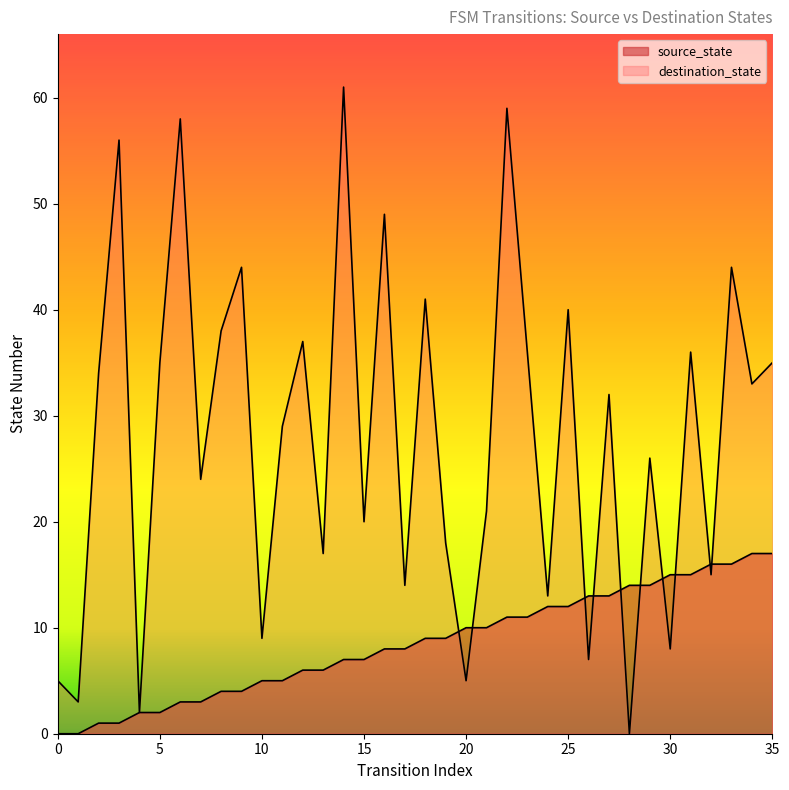

Where is the first local maximum for destination_state?

3